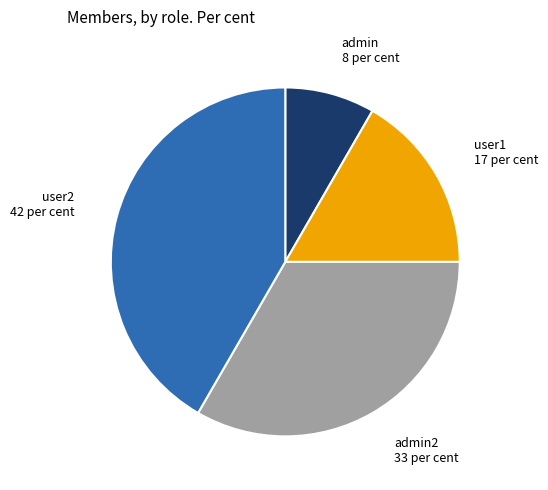

Does any single category account for the majority?

No